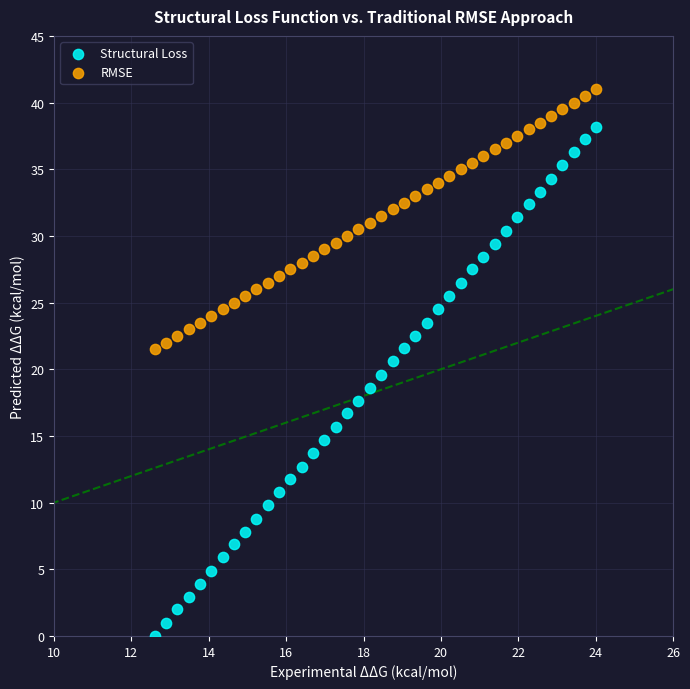

Which series reaches the maximum Y coordinate?

RMSE